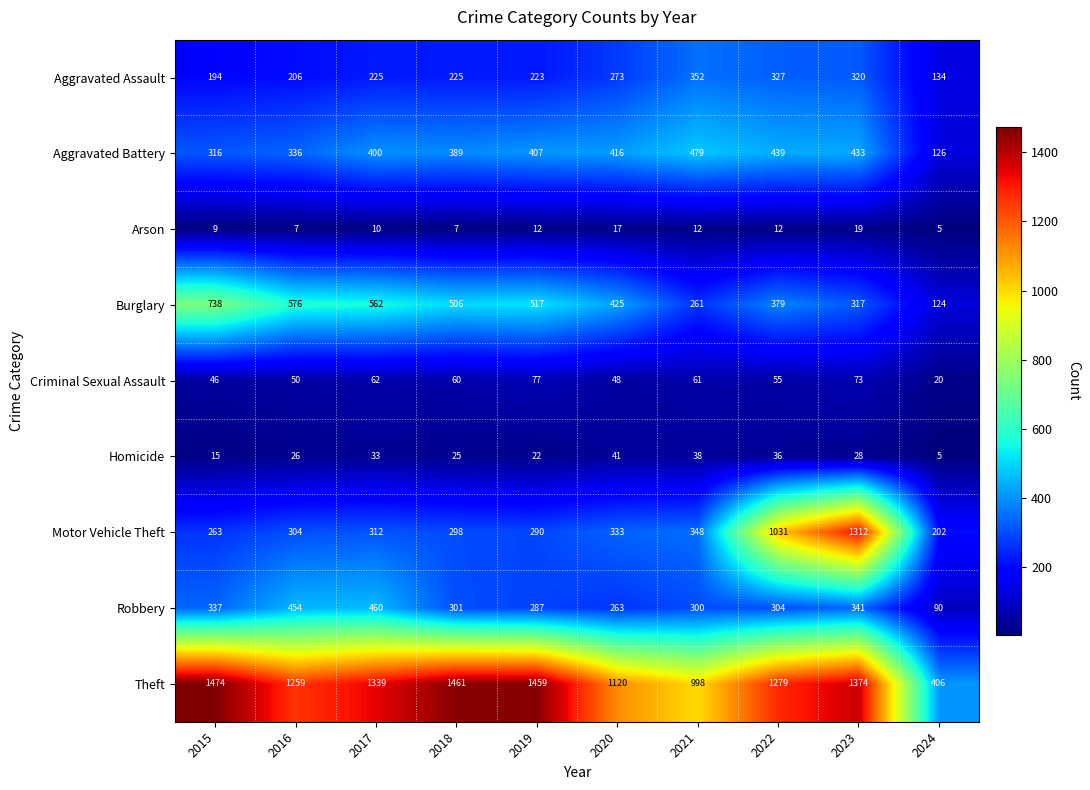

What is the maximum value shown in the chart?

1474